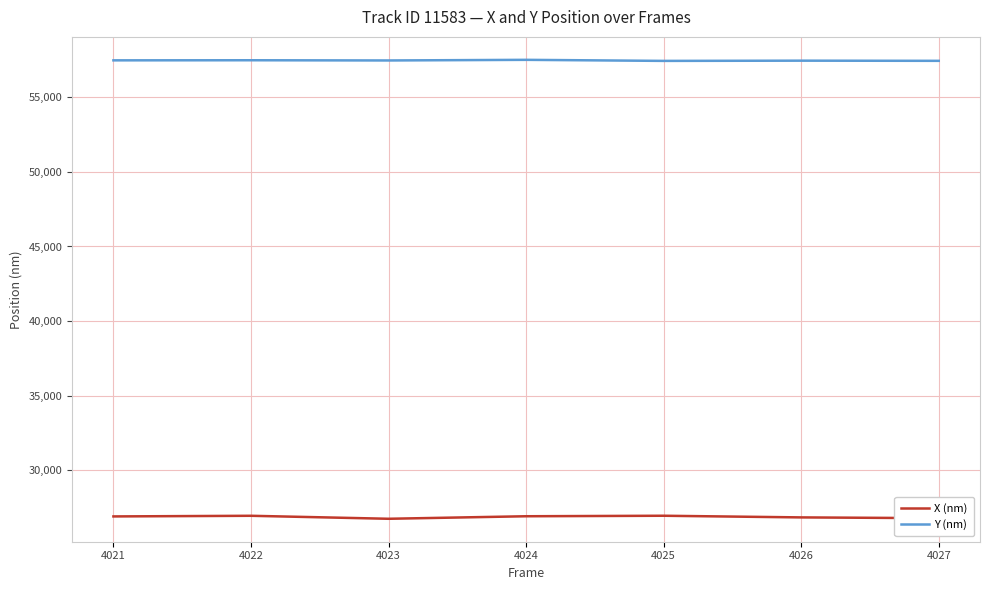

At 4027, list the series in order from smallest to largest.

X (nm), Y (nm)